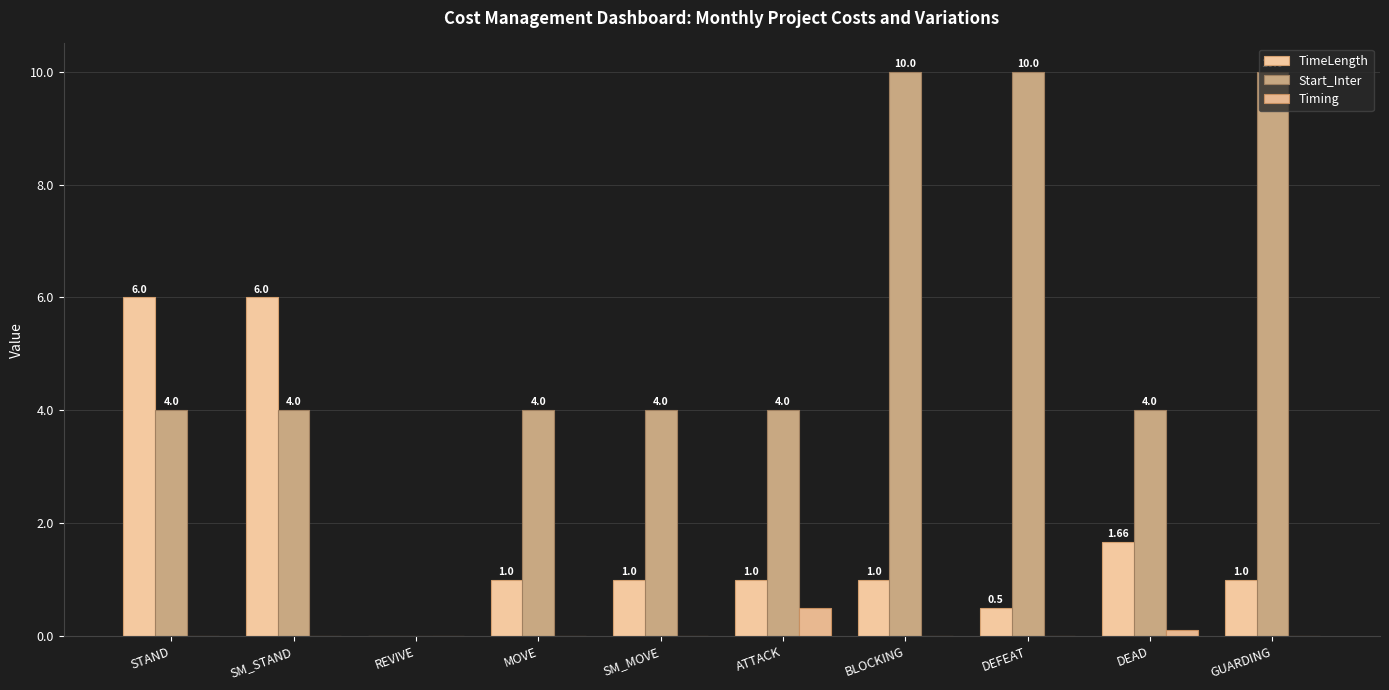

The value of TimeLength at MOVE is 1.0. True or false?

True